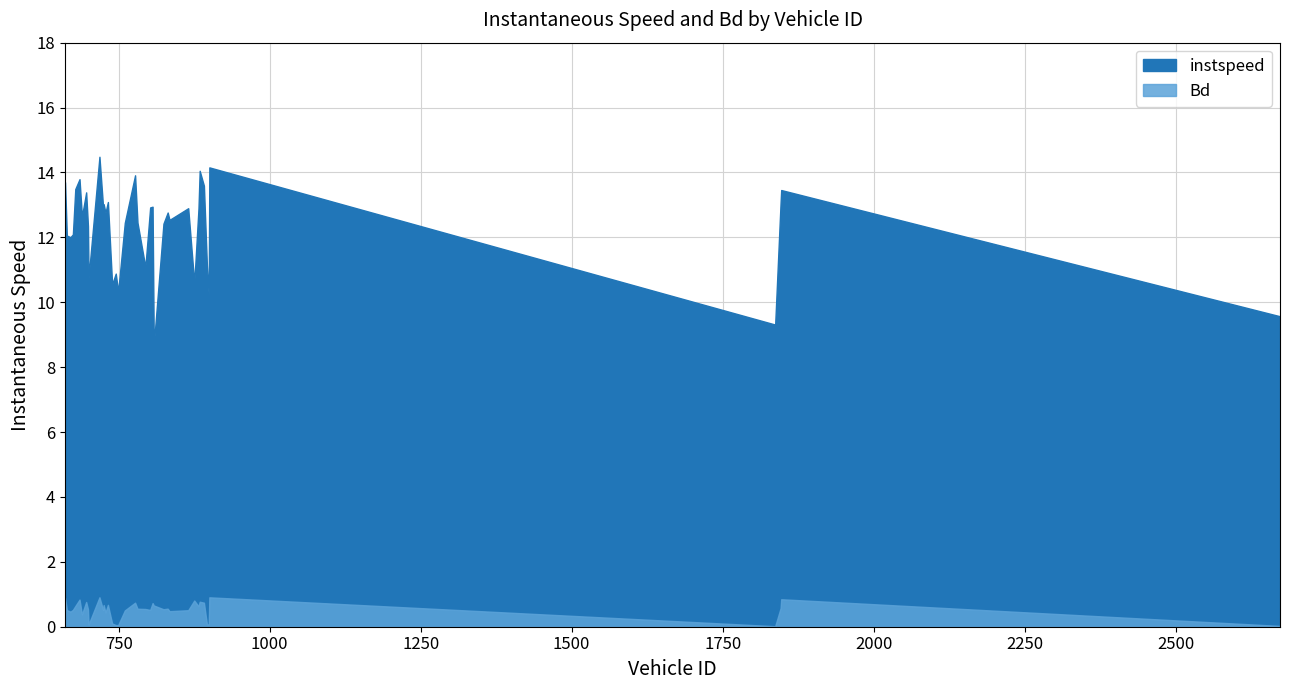

Is it true that instspeed equals 15.4 at 2673?

False